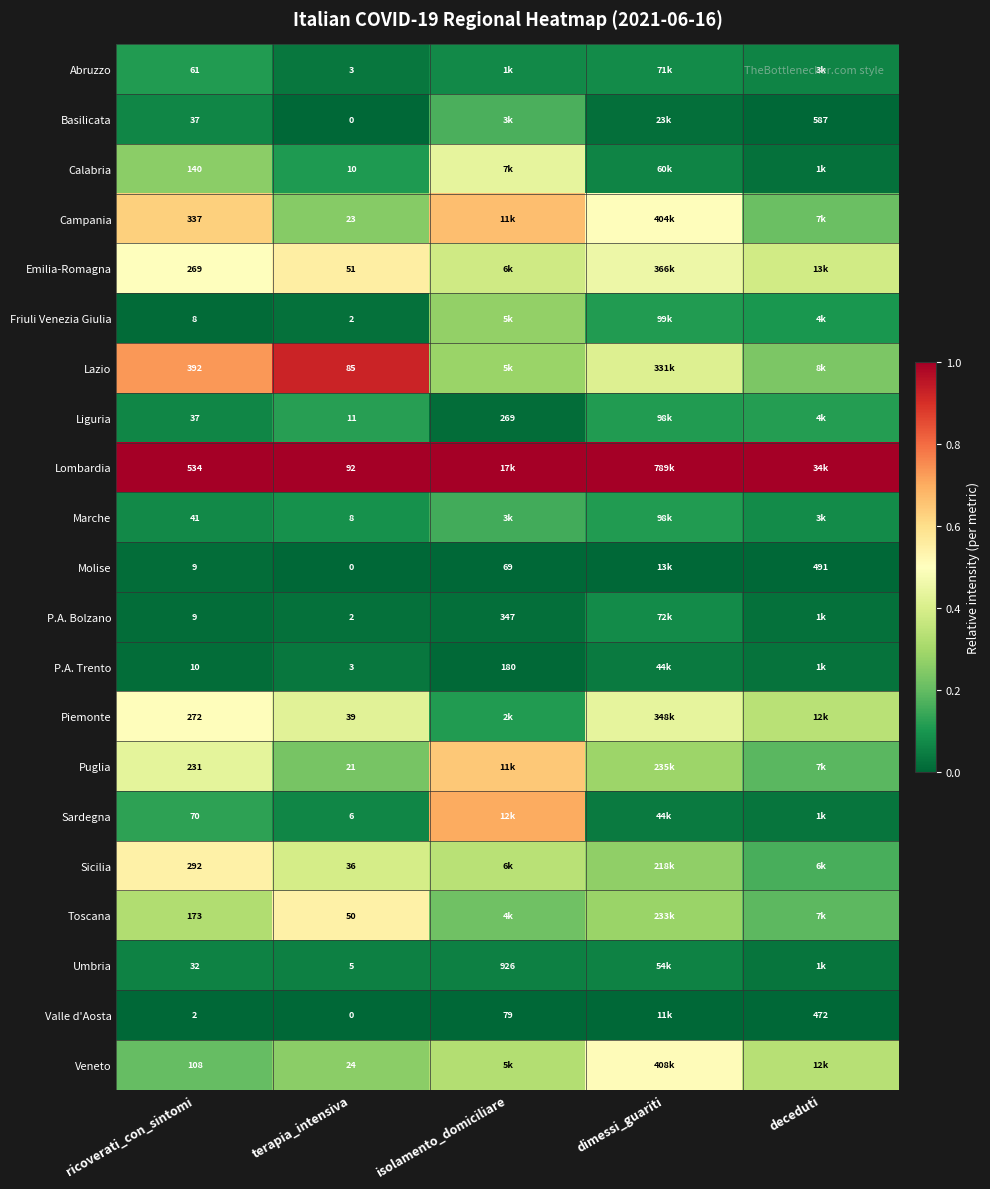

Which category has the lowest value in the Molise series?

terapia_intensiva